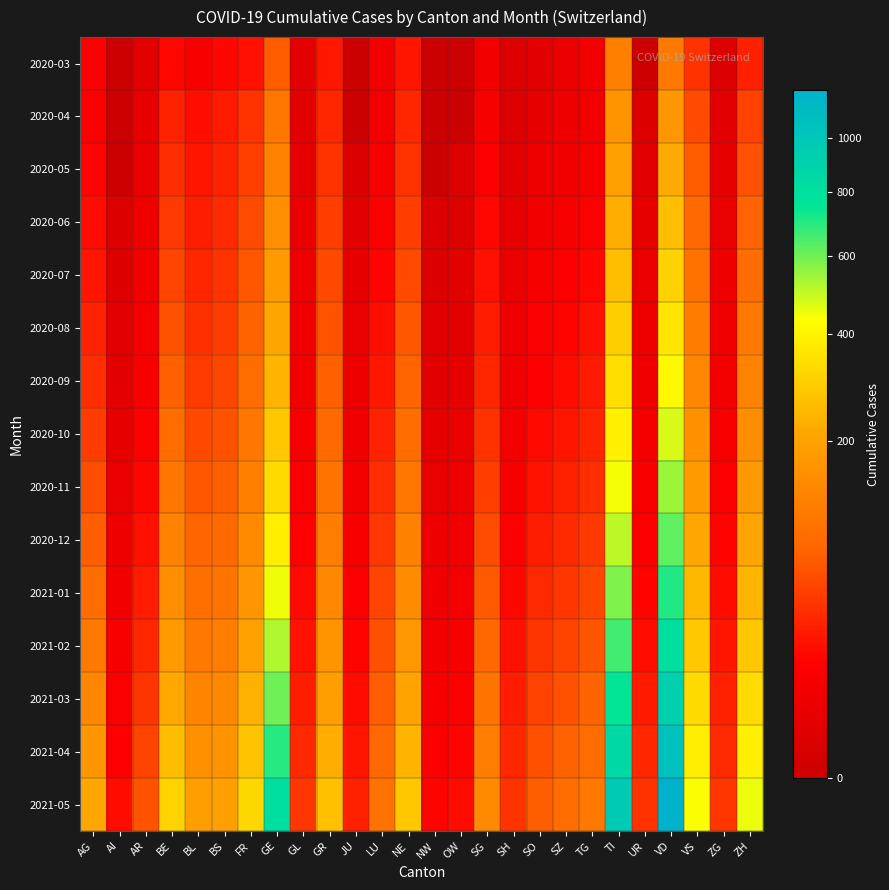

Which series has the largest total across all categories?

2021-05